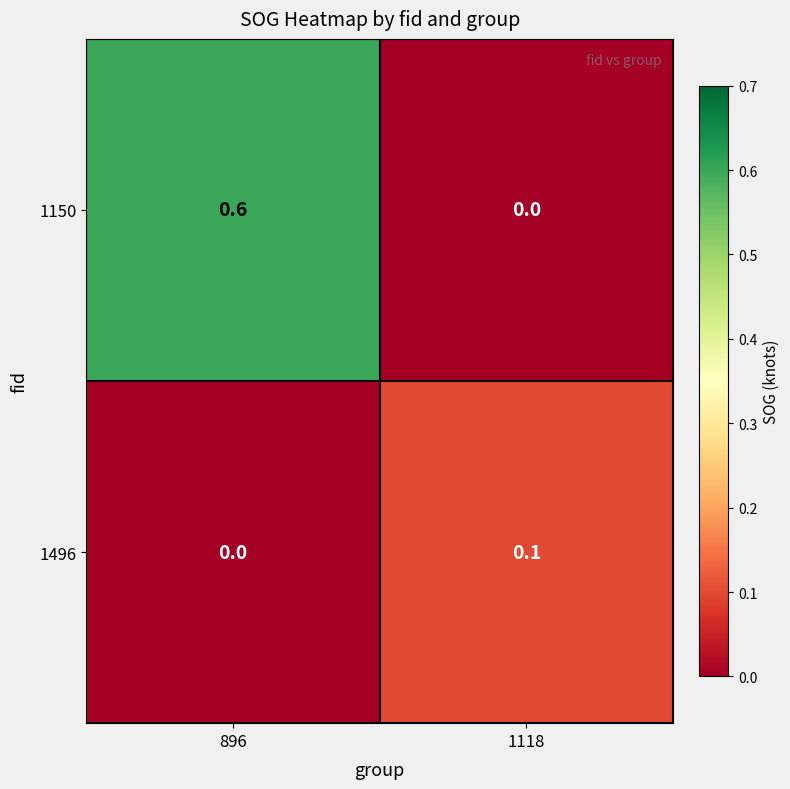

Rank the series at 896 from lowest to highest value.

1496, 1150